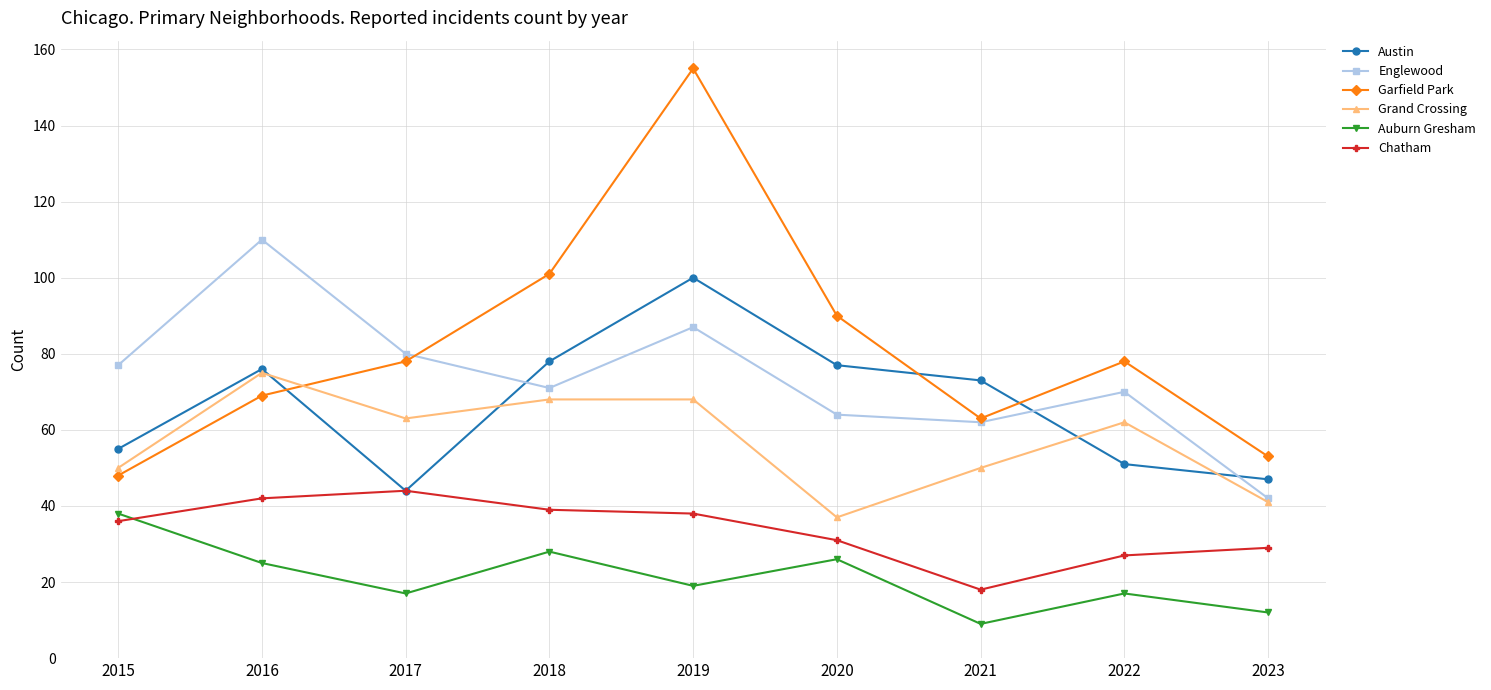

Reading left to right, list all the values displayed in this chart.

Austin: 2015=55	2016=76	2017=44	2018=78	2019=100	2020=77	2021=73	2022=51	2023=47
Englewood: 2015=77	2016=110	2017=80	2018=71	2019=87	2020=64	2021=62	2022=70	2023=42
Garfield Park: 2015=48	2016=69	2017=78	2018=101	2019=155	2020=90	2021=63	2022=78	2023=53
Grand Crossing: 2015=50	2016=75	2017=63	2018=68	2019=68	2020=37	2021=50	2022=62	2023=41
Auburn Gresham: 2015=38	2016=25	2017=17	2018=28	2019=19	2020=26	2021=9	2022=17	2023=12
Chatham: 2015=36	2016=42	2017=44	2018=39	2019=38	2020=31	2021=18	2022=27	2023=29